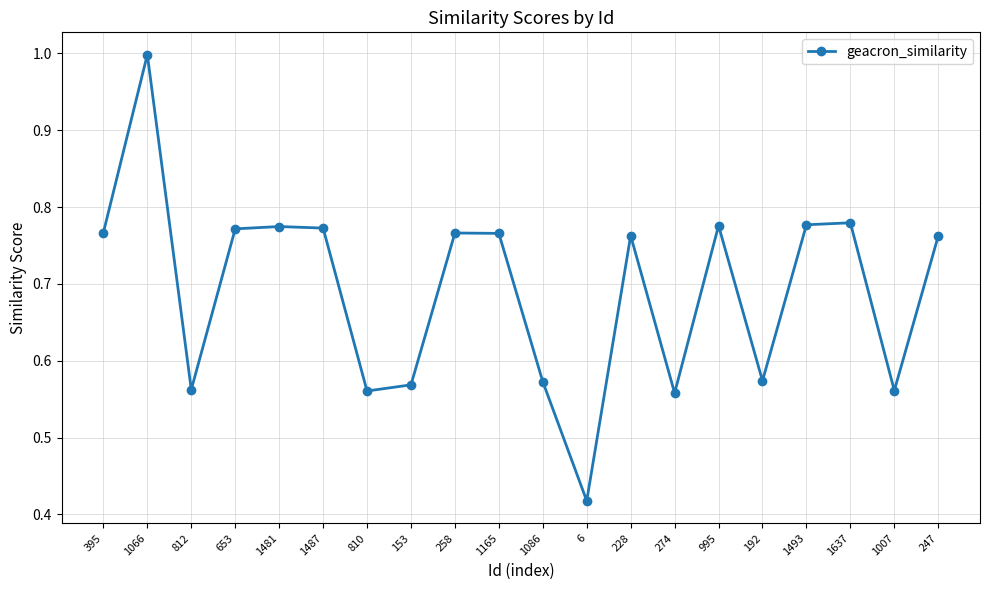

What position from the right is 810?

14